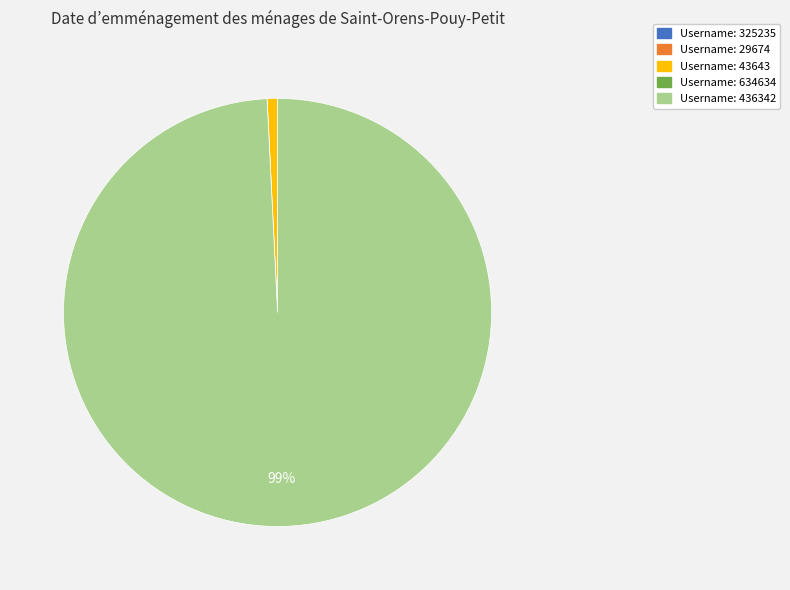

Does any single category account for the majority?

Yes